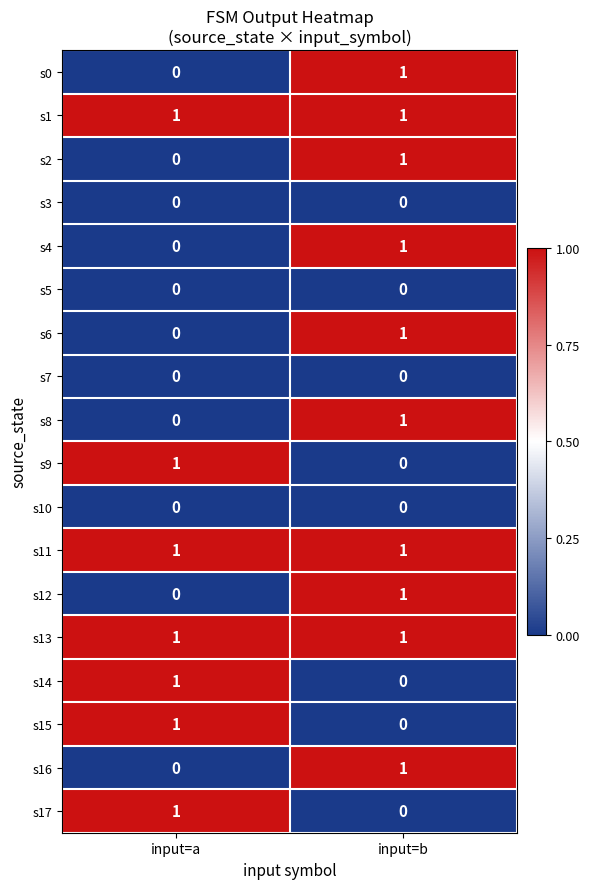

What is the total value across all series at input=b?

10